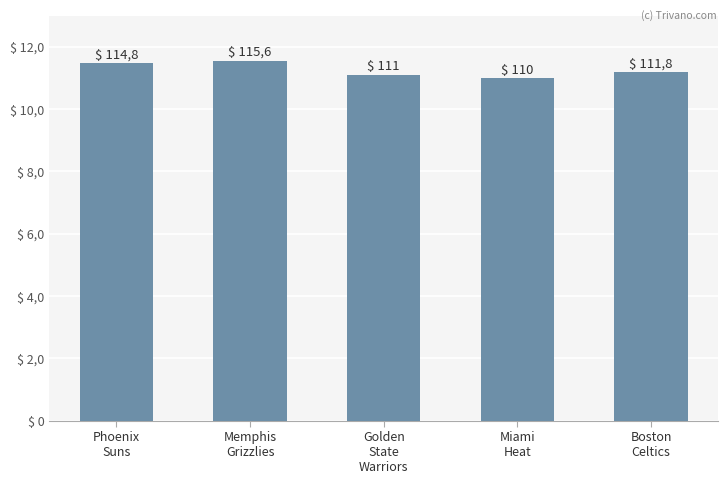

What position from the right is Phoenix
Suns?

5